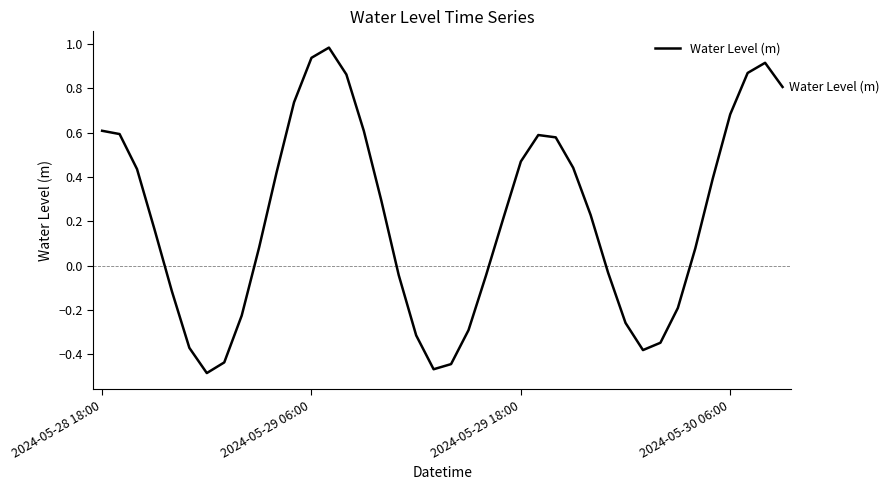

How many values exceed 0?

24